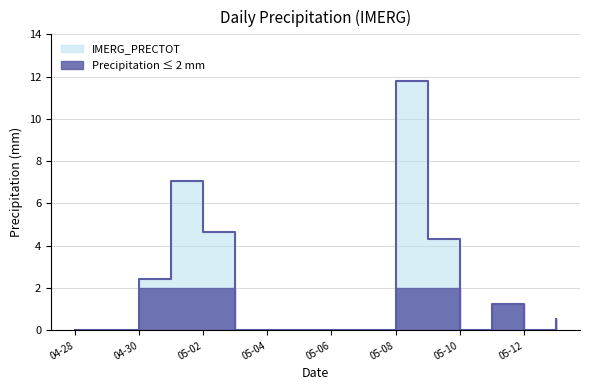

What is the change in value from 2025-05-04 to 2025-05-11?

+1.3